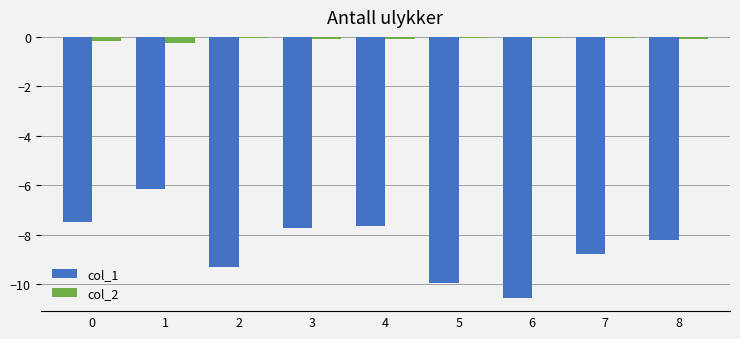

What is the difference between the maximum and minimum values in the col_1 series?

4.4